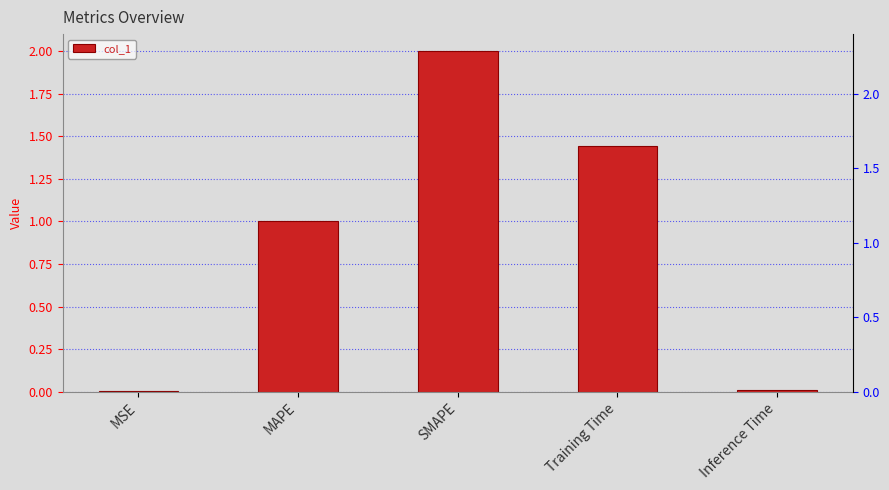

What is the difference between the maximum and minimum values?

2.0